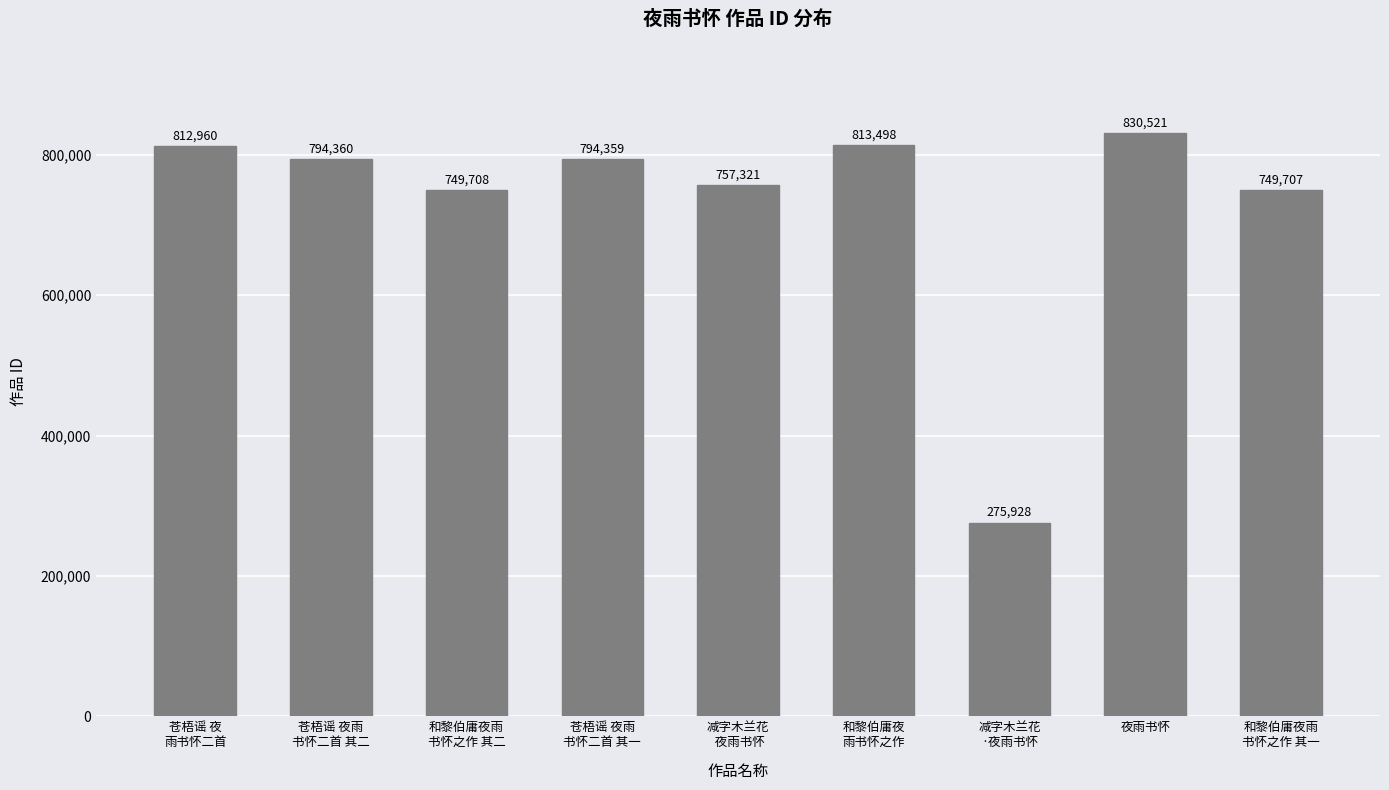

Reading left to right, list all the values displayed in this chart.

812960	794360	749708	794359	757321	813498	275928	830521	749707